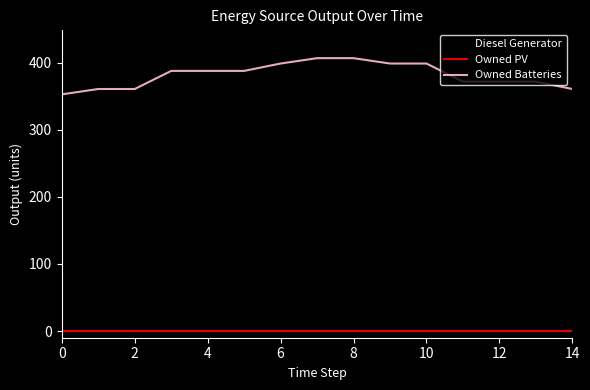

True or false: Diesel Generator and Owned PV cross at least once.

False